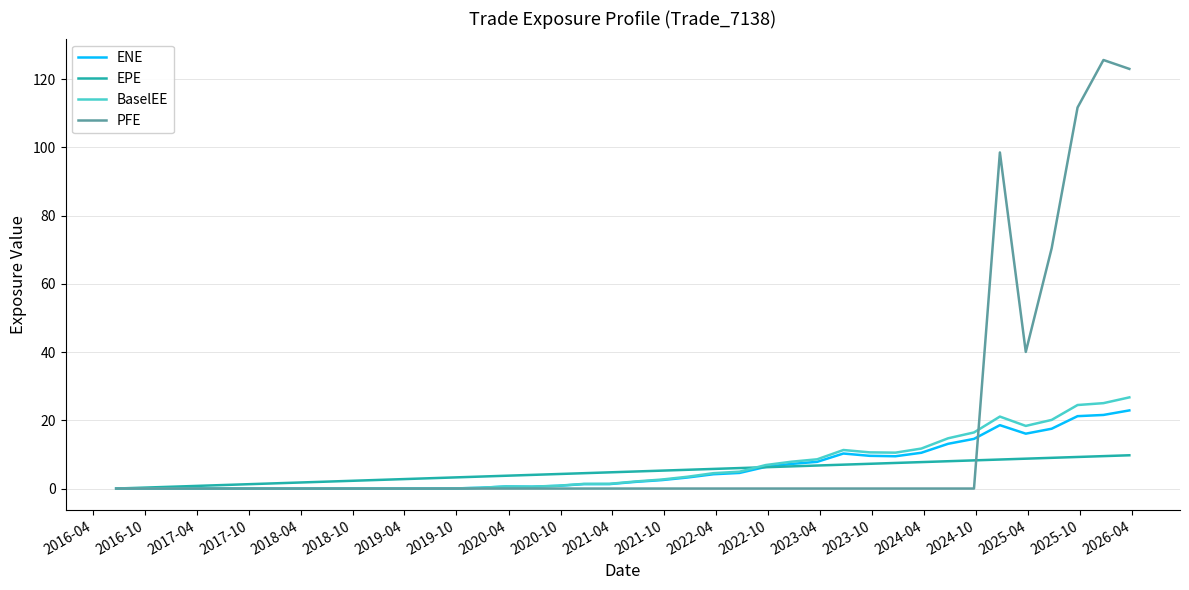

Does the chart display data point markers on the line(s)?

No